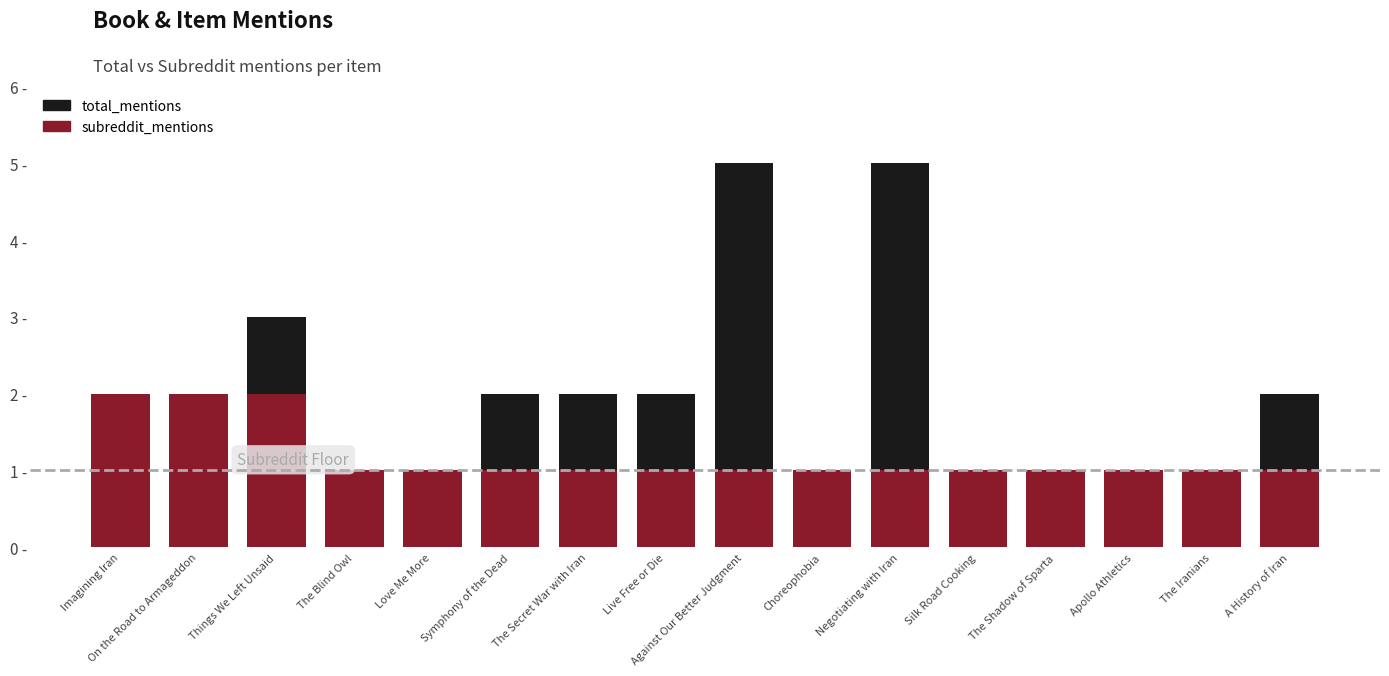

What is the value of the total_mentions bar at the 13th from the left?

1